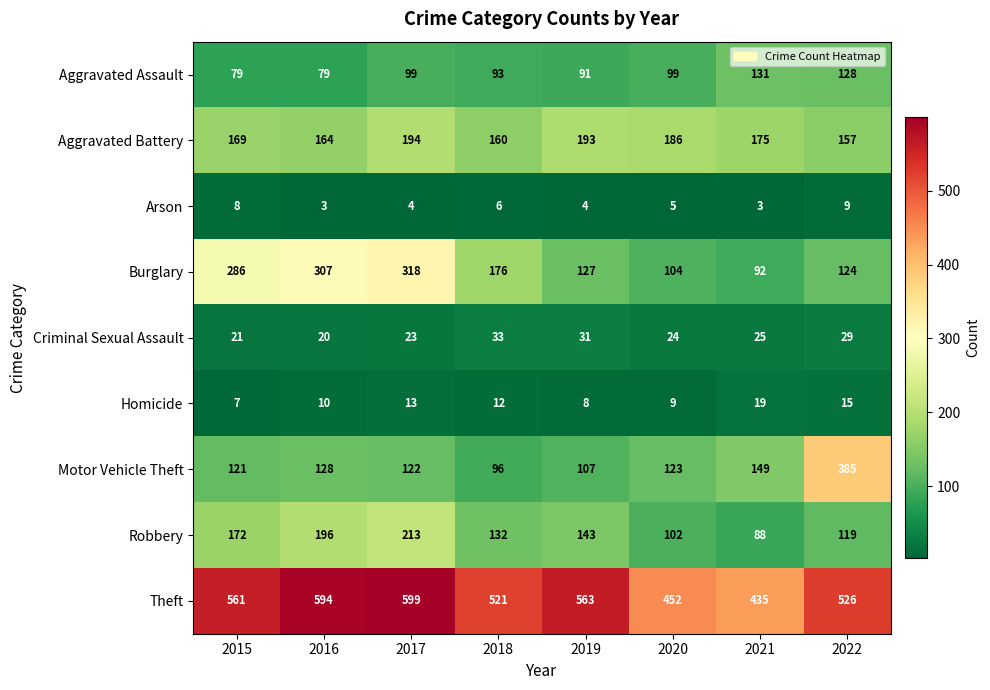

Which label corresponds to the largest value in the chart?

2017